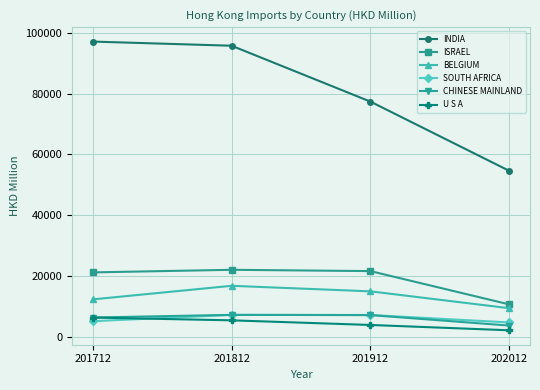

How many categories are shown in the chart?

4